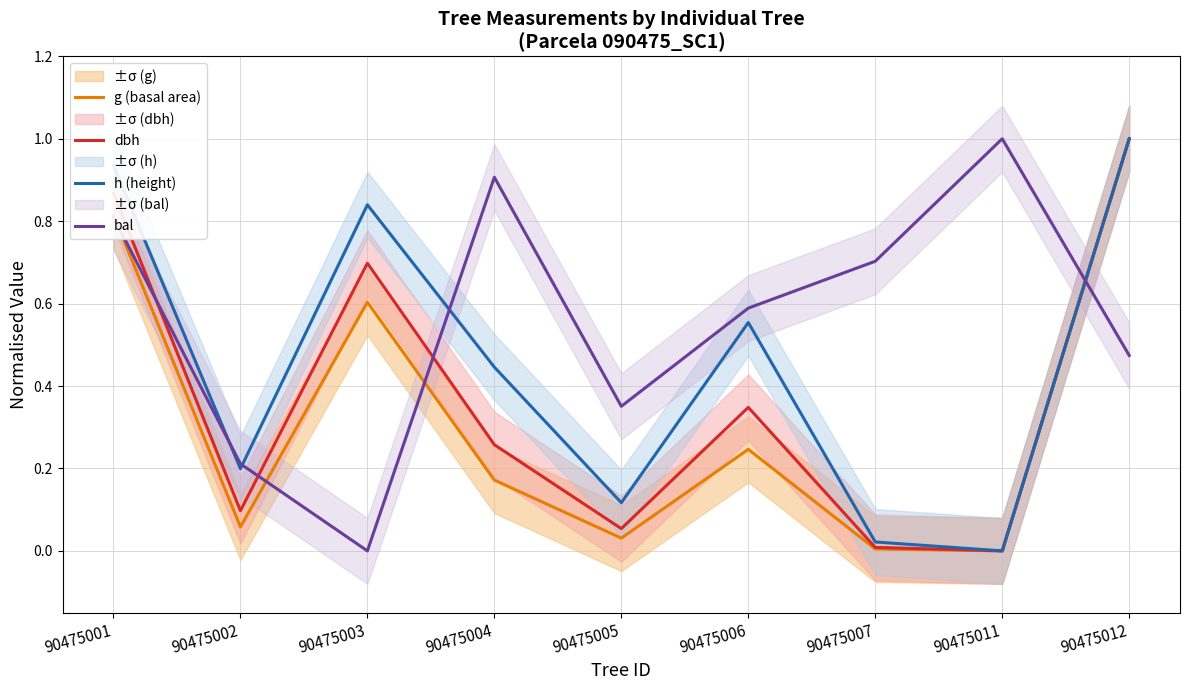

Which label corresponds to the largest value in the chart?

90475012